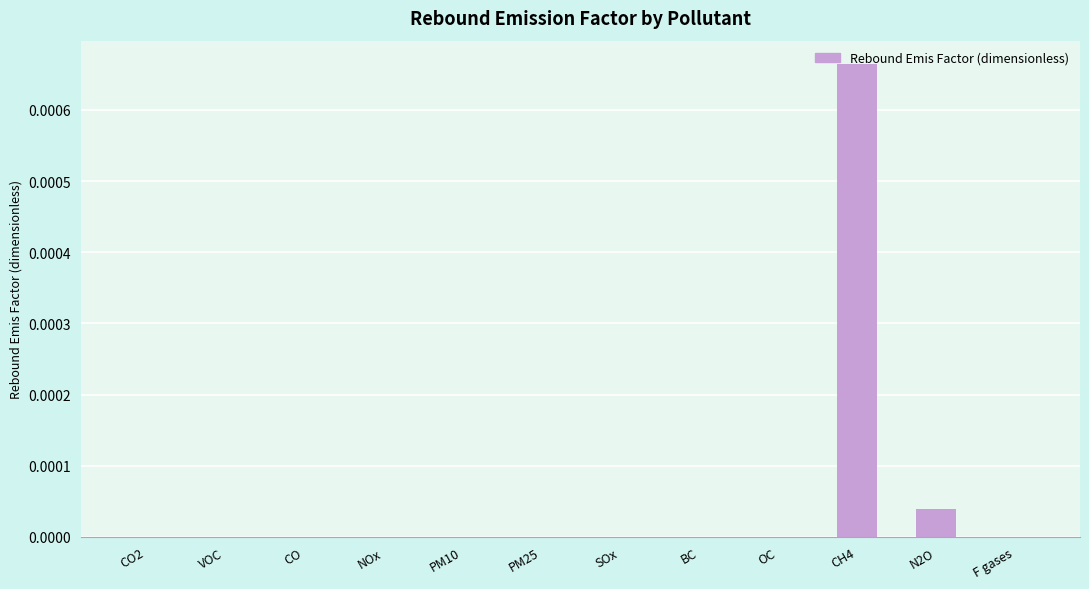

How many categories are shown in the chart?

12